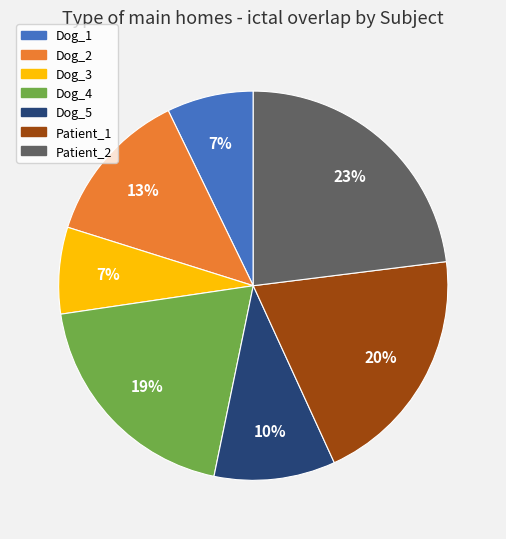

Is it true that Dog_4 is 19% of the pie?

True